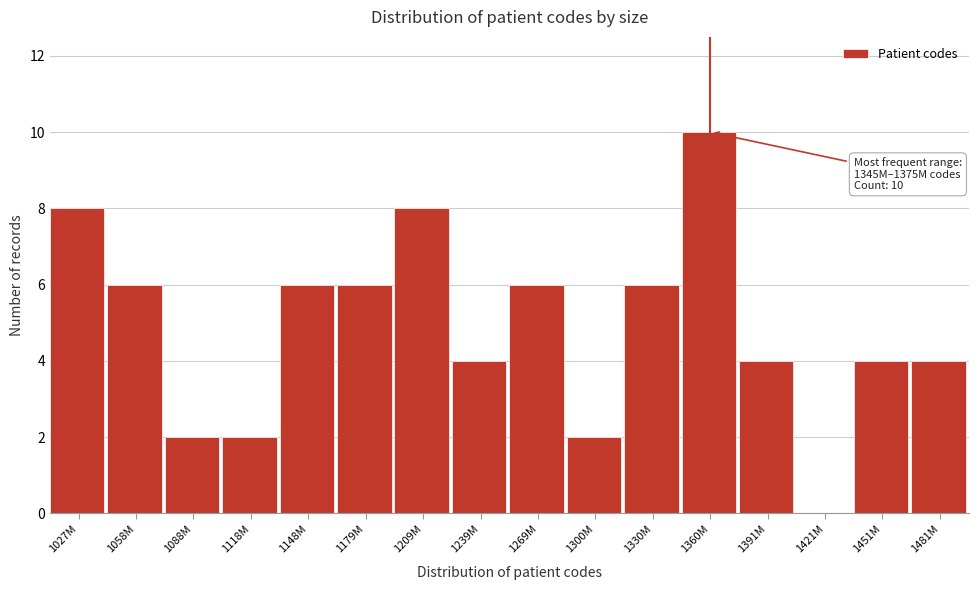

Reading right to left, what are all the values shown in this chart?

1481M=4	1451M=4	1421M=0	1391M=4	1360M=10	1330M=6	1300M=2	1269M=6	1239M=4	1209M=8	1179M=6	1148M=6	1118M=2	1088M=2	1058M=6	1027M=8